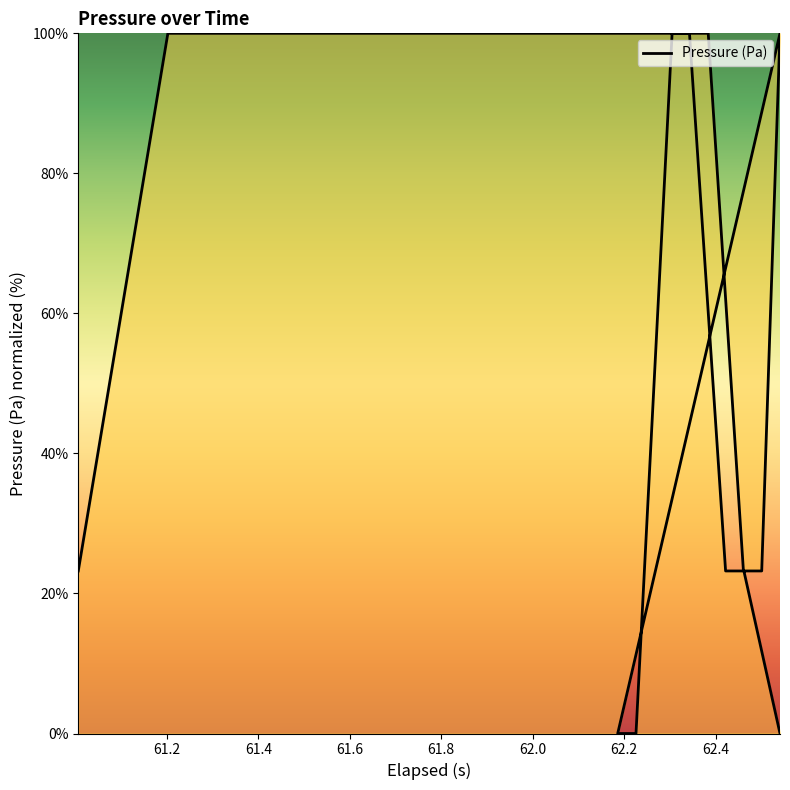

Which category has the highest value across all series?

61.2